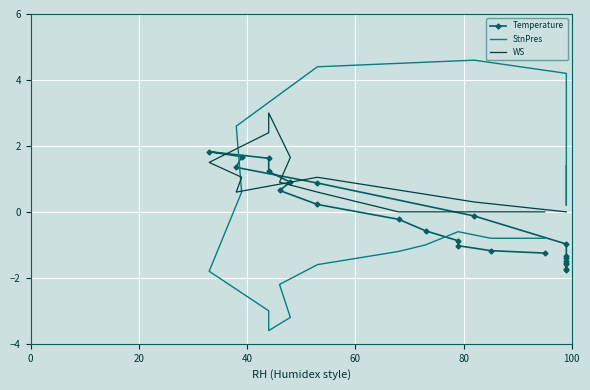

In WS, how many points are lower than both neighbors (excluding endpoints)?

1